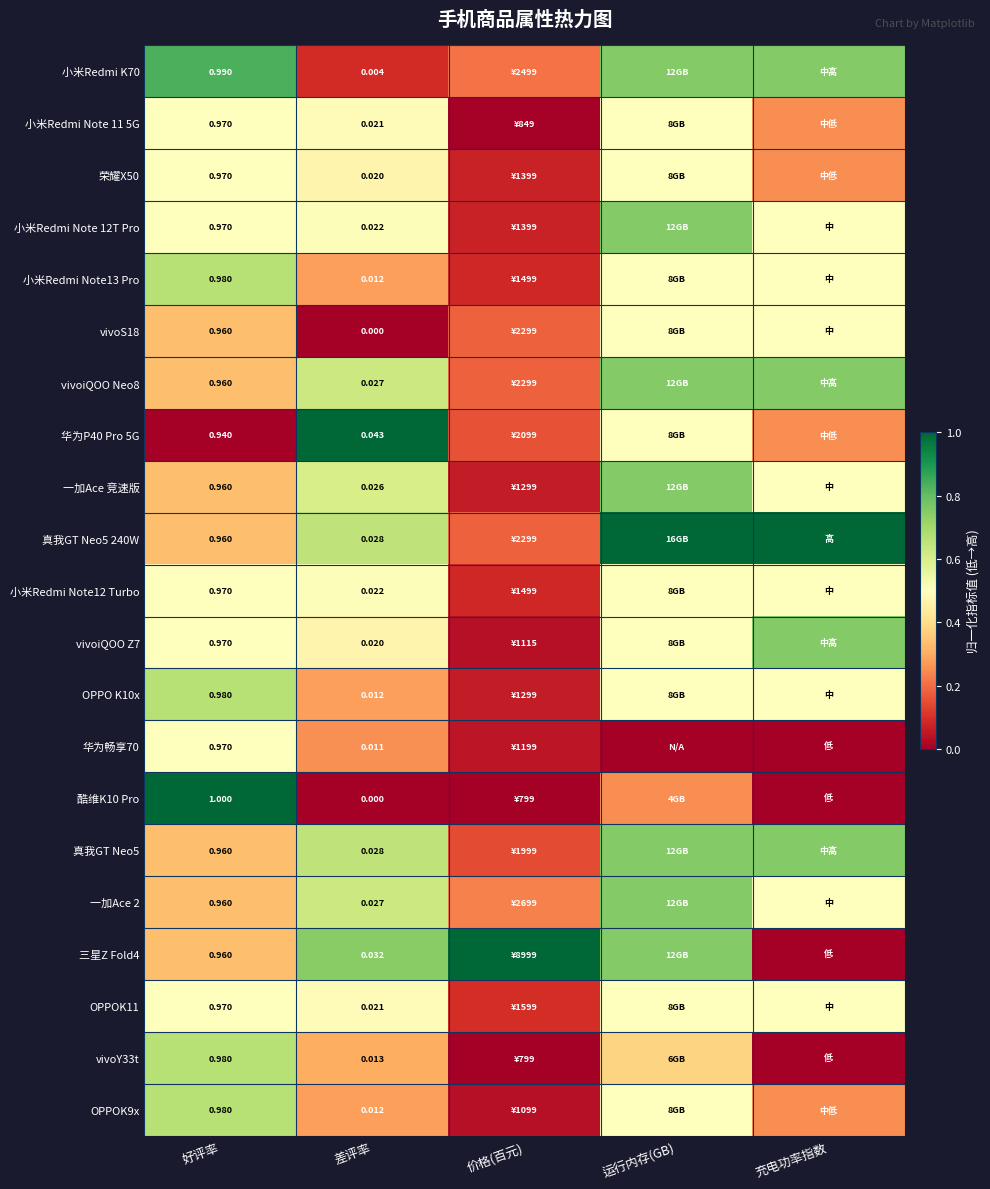

At which label does 小米Redmi Note12 Turbo reach its peak?

差评率